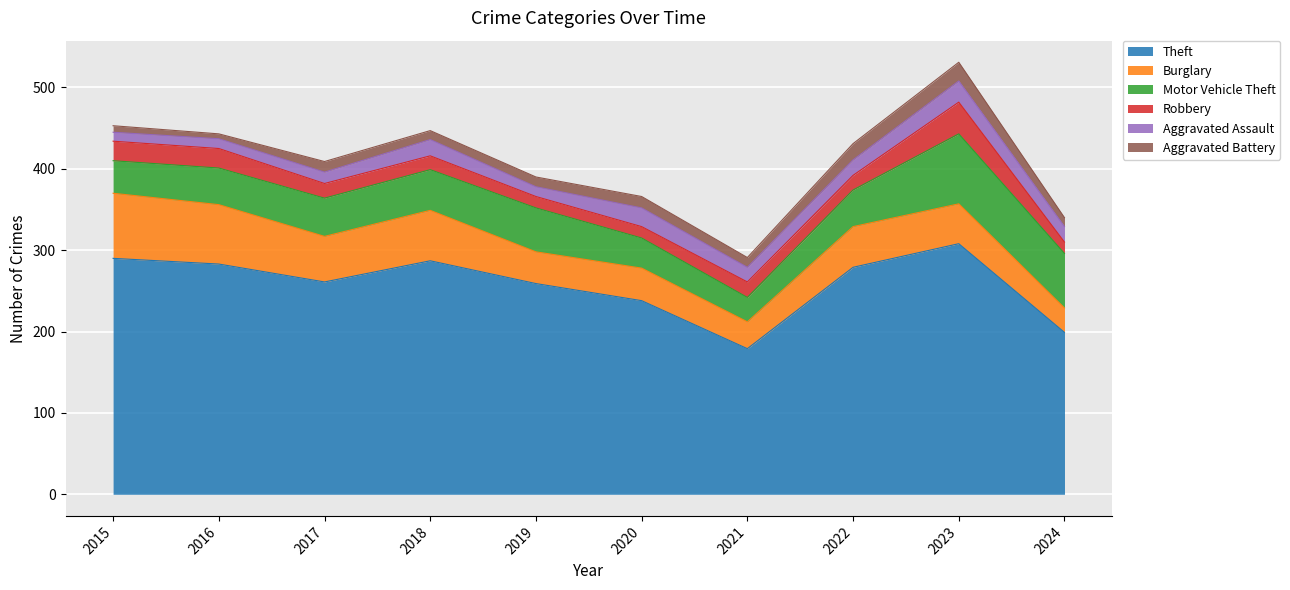

How many values in the Aggravated Battery series exceed 12?

4